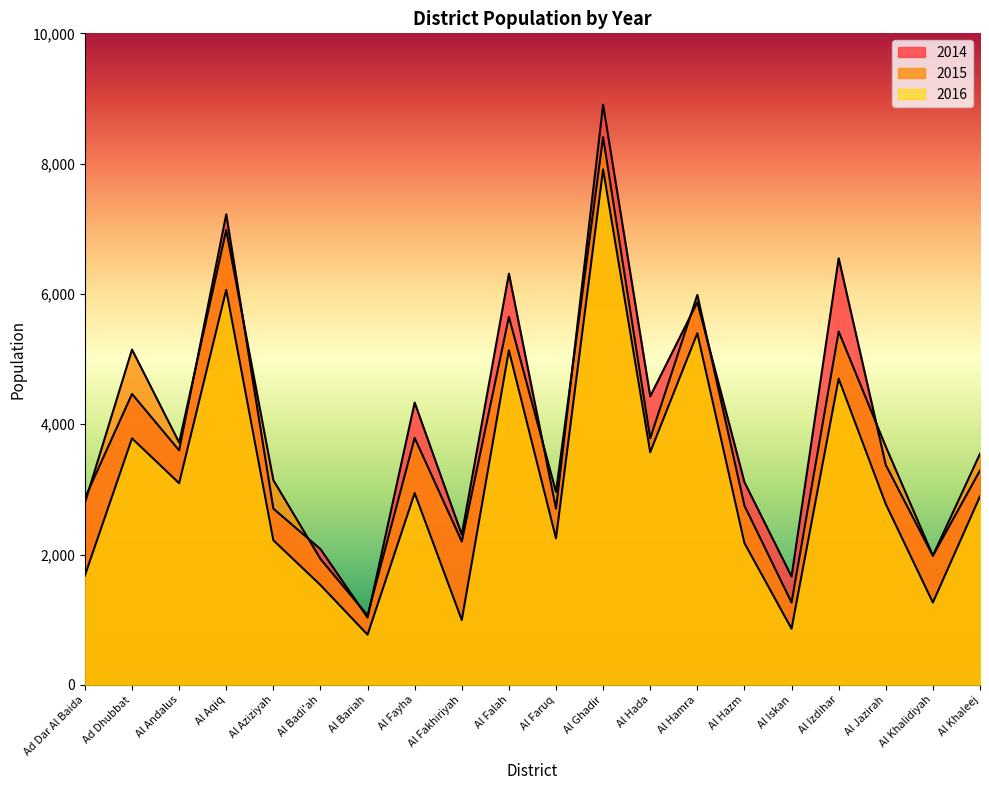

Which category has the highest value in the 2015 series?

Al Ghadir